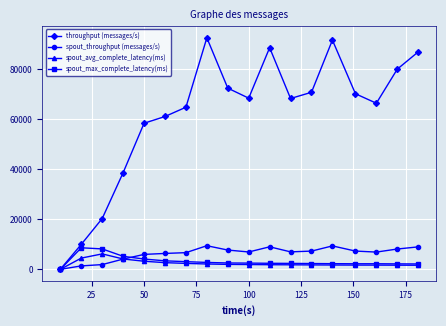

What are all the series names shown in the legend?

throughput (messages/s), spout_throughput (messages/s), spout_avg_complete_latency(ms), spout_max_complete_latency(ms)